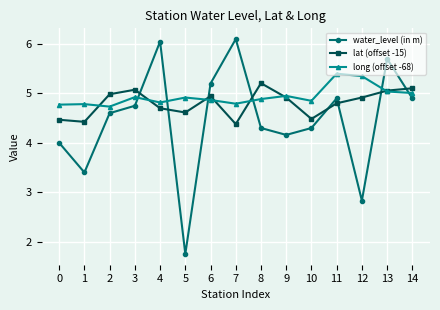

Where is water_level (in m) nearest to the value 3?

12